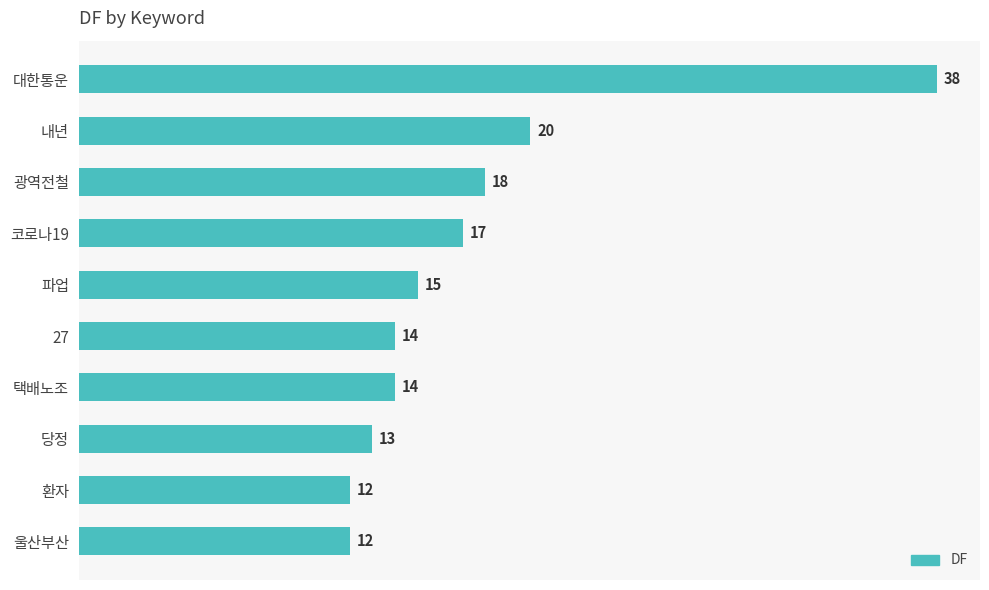

Reading top to bottom, transcribe all the data shown in this chart.

대한통운=38	내년=20	광역전철=18	코로나19=17	파업=15	27=14	택배노조=14	당정=13	환자=12	울산부산=12